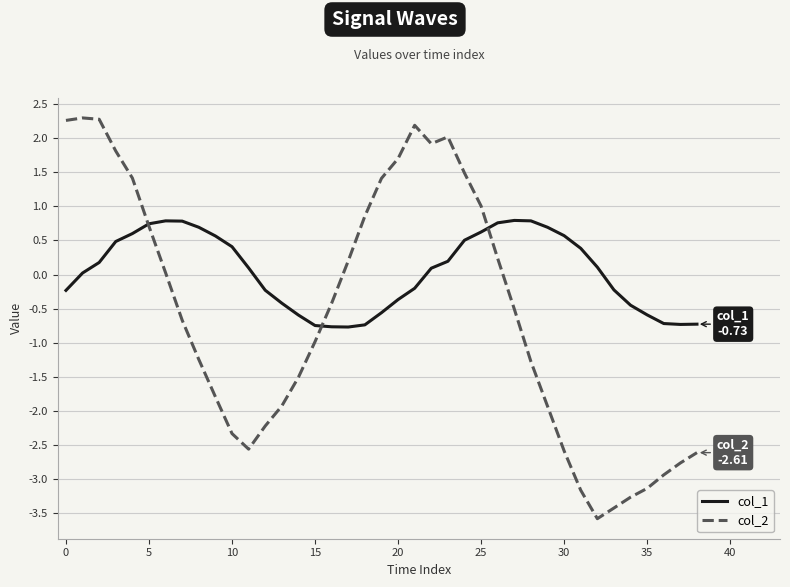

What is the greatest value displayed?

2.3